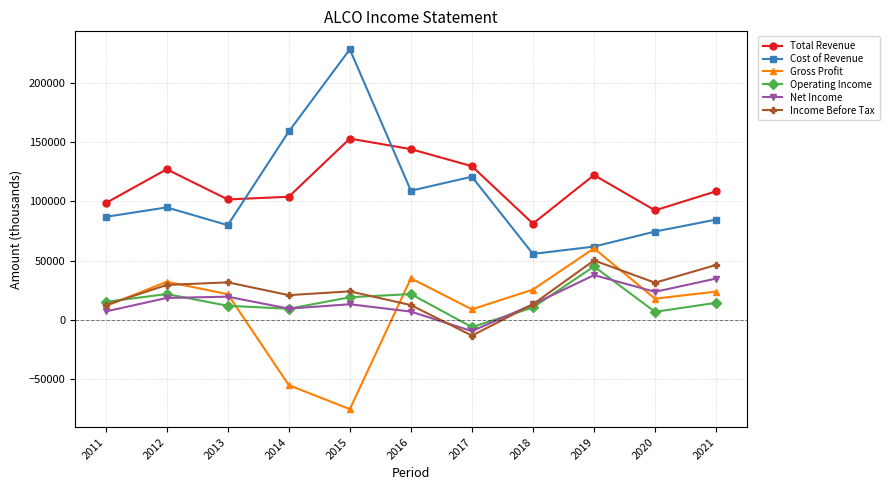

Does the chart have visible grid lines?

Yes